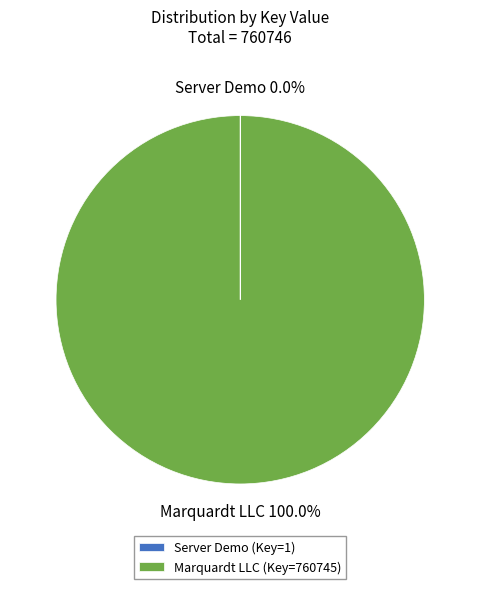

Does any single category account for the majority?

Yes